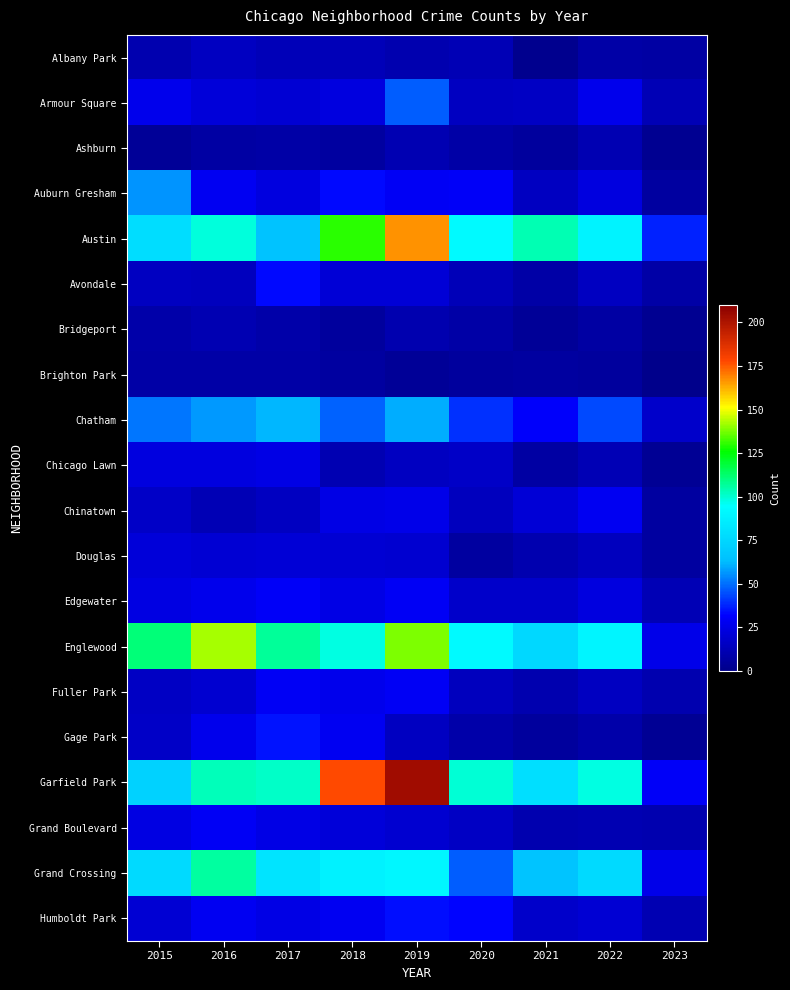

Rank the series at 2018 from highest to lowest value.

Garfield Park, Austin, Englewood, Grand Crossing, Chatham, Auburn Gresham, Gage Park, Humboldt Park, Fuller Park, Chinatown, Edgewater, Armour Square, Grand Boulevard, Avondale, Douglas, Albany Park, Chicago Lawn, Ashburn, Brighton Park, Bridgeport